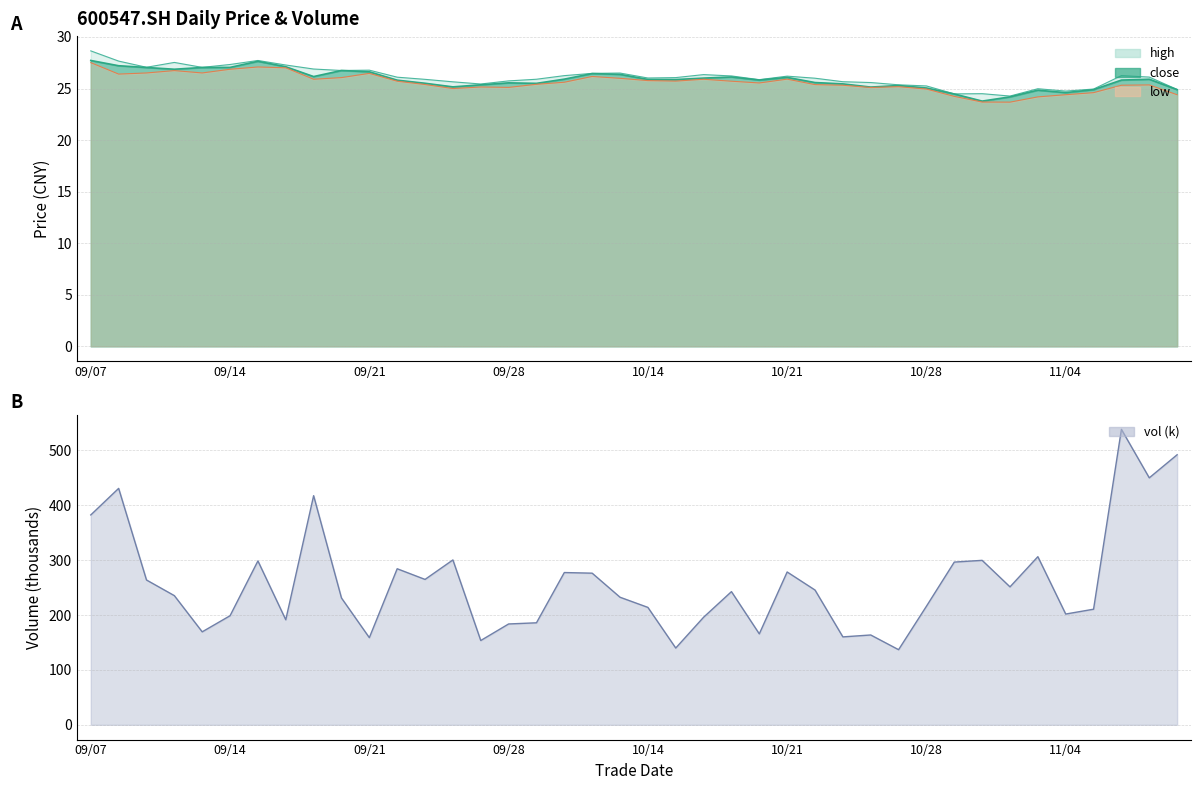

At which category is the sum across all series the highest?

37